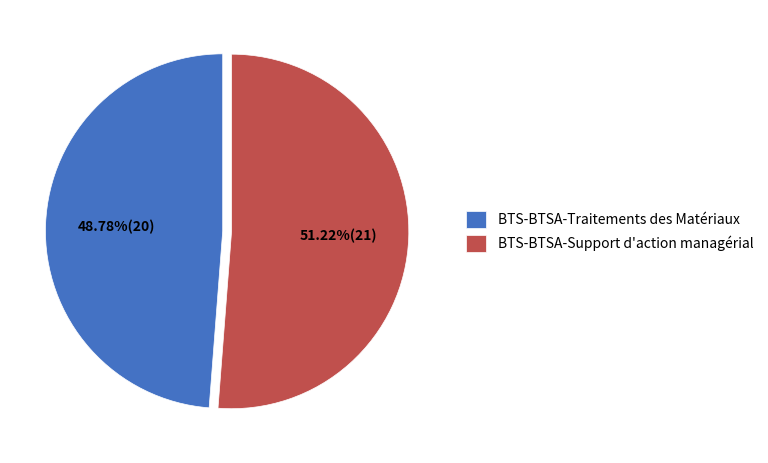

How many segments does this pie chart have?

2